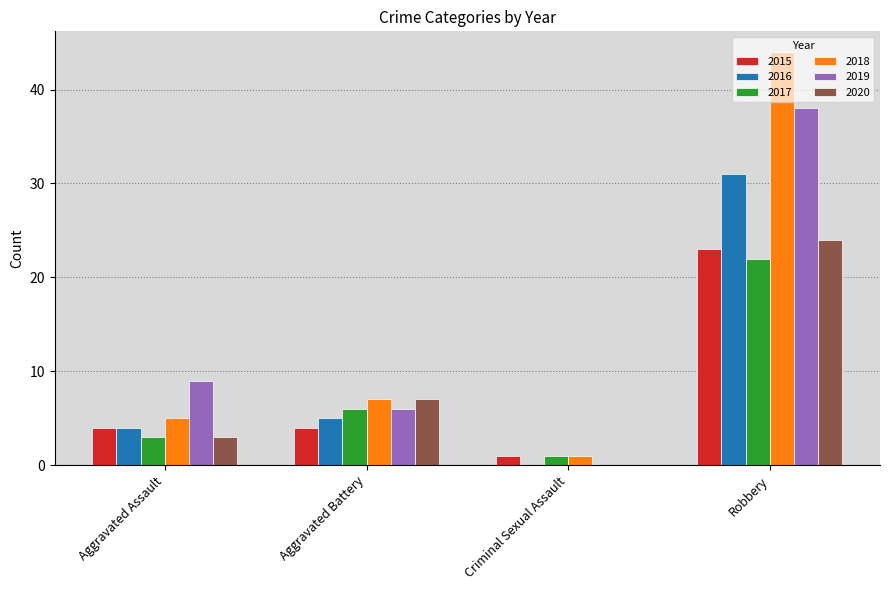

Between Aggravated Assault and Aggravated Battery, which series saw the biggest shift?

2020